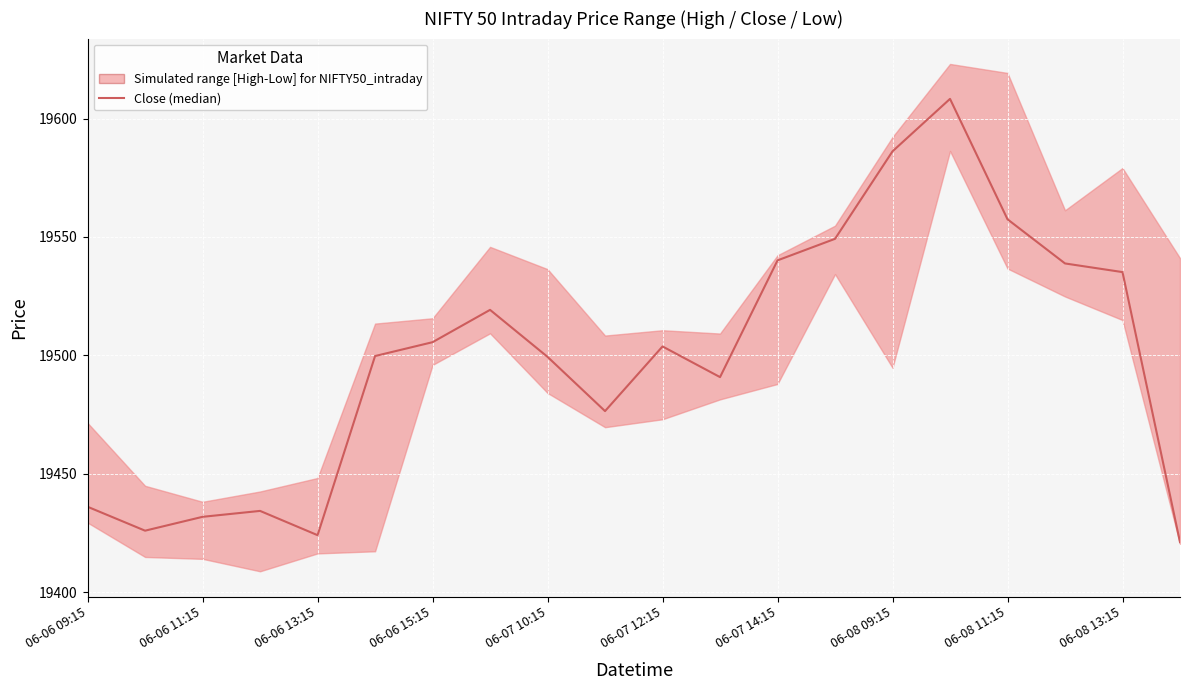

Reading left to right, transcribe all the data shown in this chart.

19436.1	19425.9	19431.8	19434.3	19424.1	19499.7	19505.6	19519.2	19499.3	19476.4	19503.8	19490.8	19540.1	19549.2	19586.2	19608.3	19557.4	19538.8	19535.2	19421.1